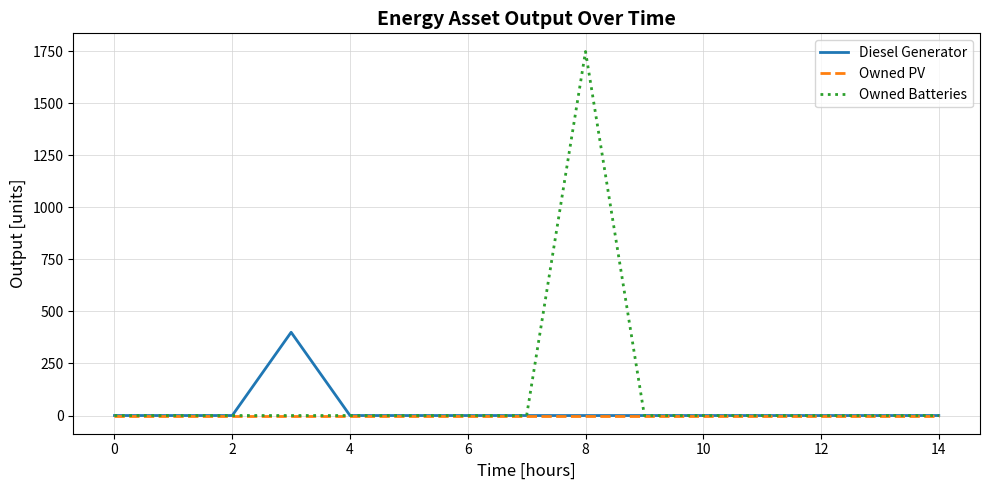

Rank the series by their maximum value, from highest to lowest.

Owned Batteries, Diesel Generator, Owned PV